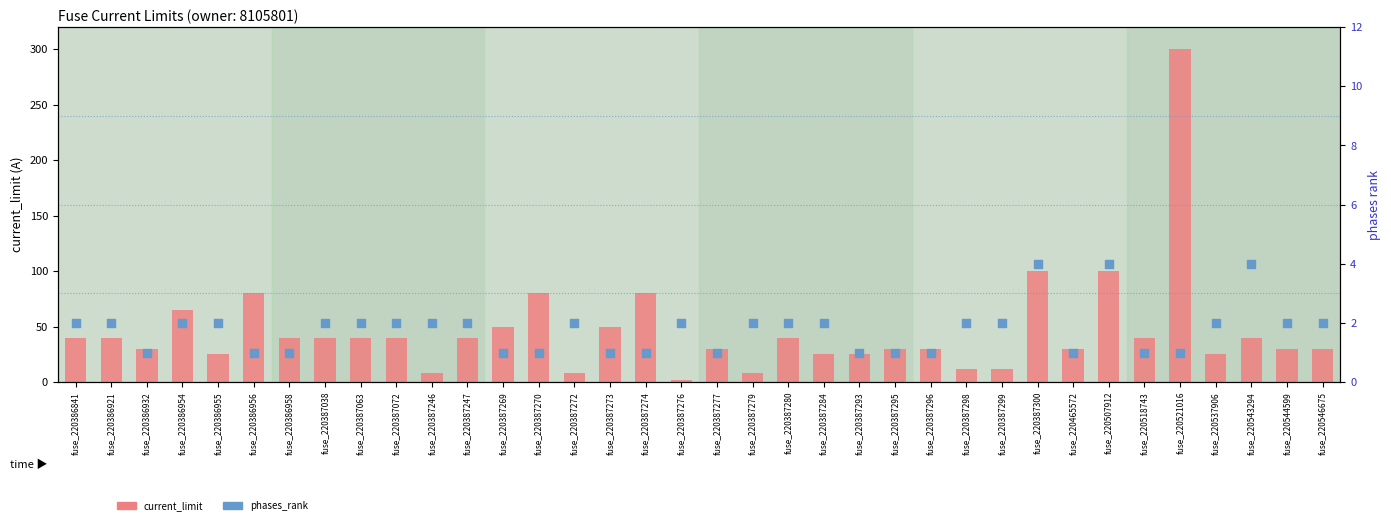

Is the value of phases_rank at fuse_220465572 greater than the value of current_limit at fuse_220386958?

No